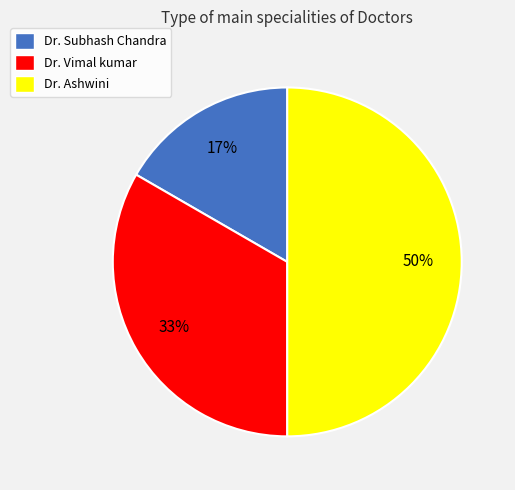

Which slice is the smallest?

Dr. Subhash Chandra